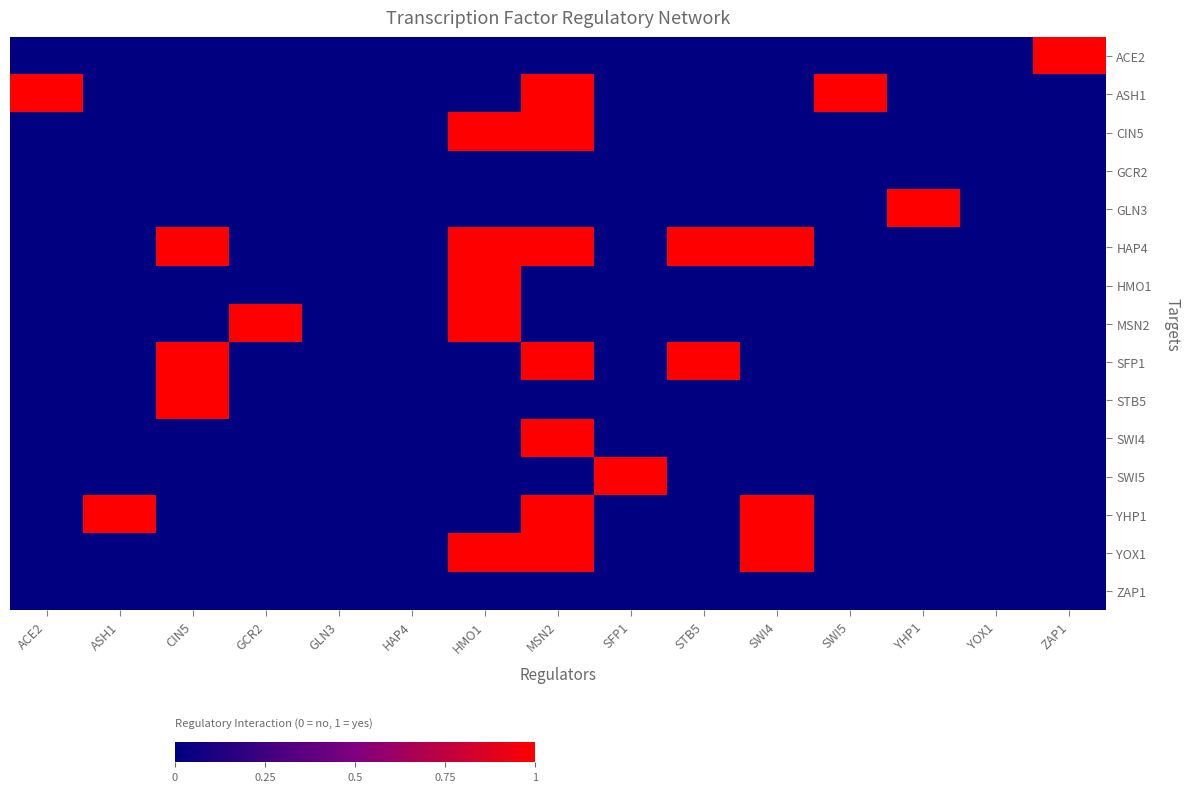

Between GLN3 and STB5, which series saw the biggest shift?

HAP4